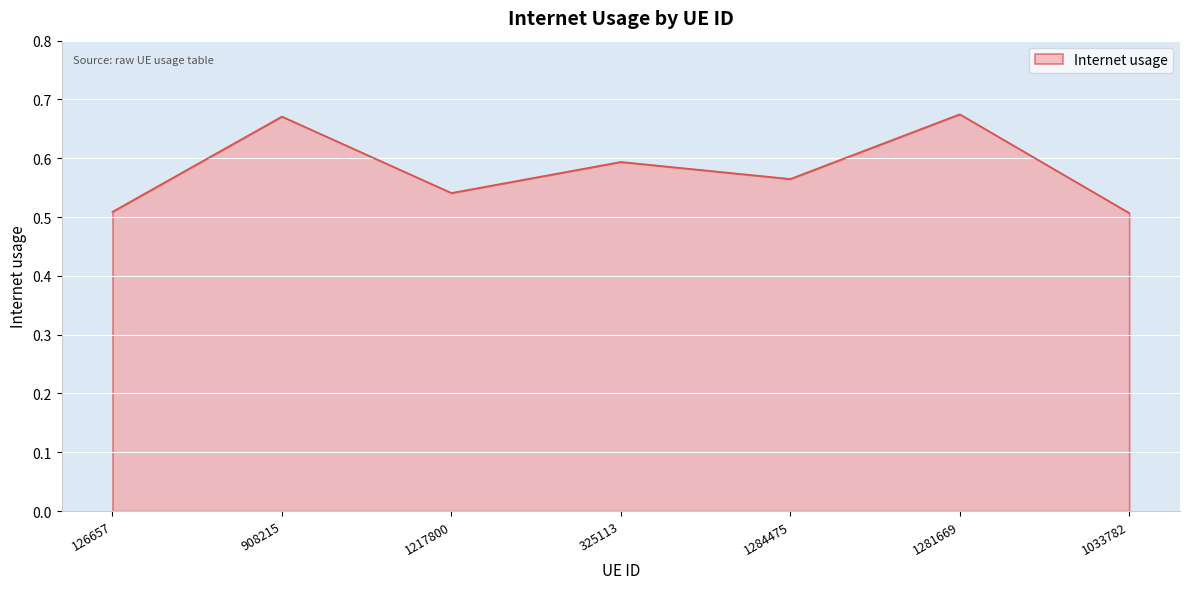

Count the values in the range 0 to 1.

7